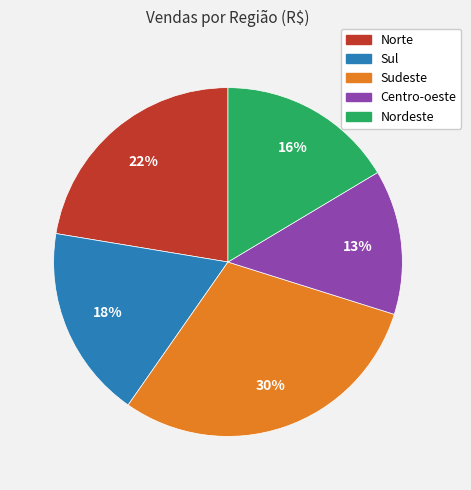

What is the smallest slice in the pie chart?

Centro-oeste